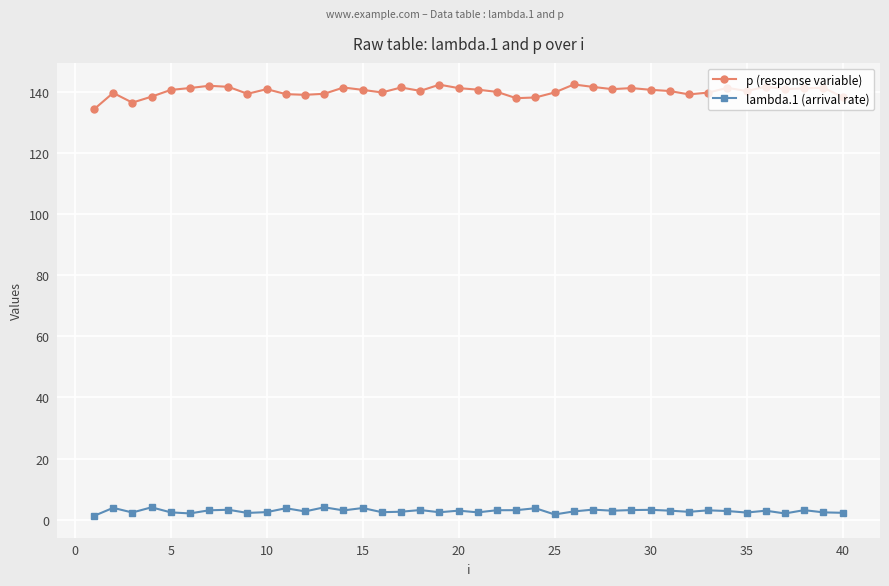

At how many categories does at least one series exceed 94?

40